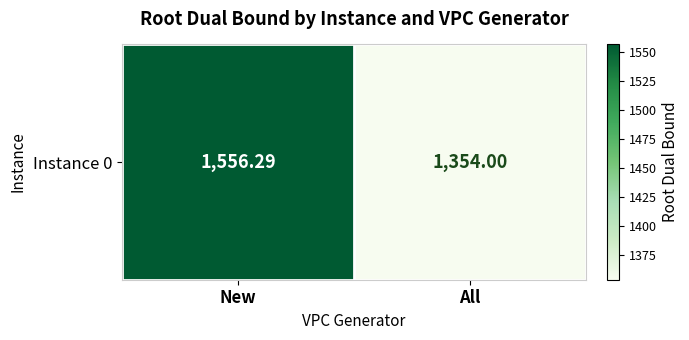

True or false: the data shows 844.6 at New.

False